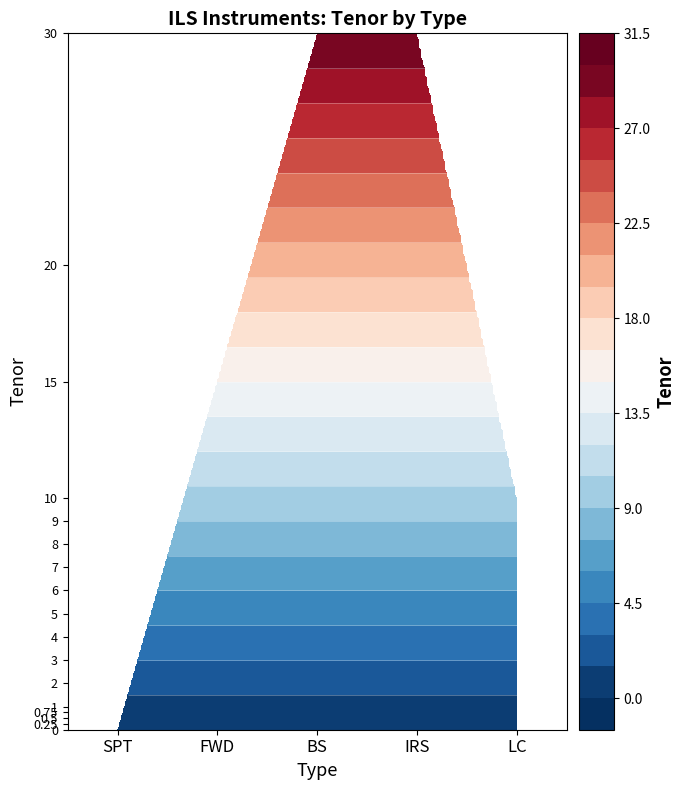

How many FWD values are between 0 and 1?

13